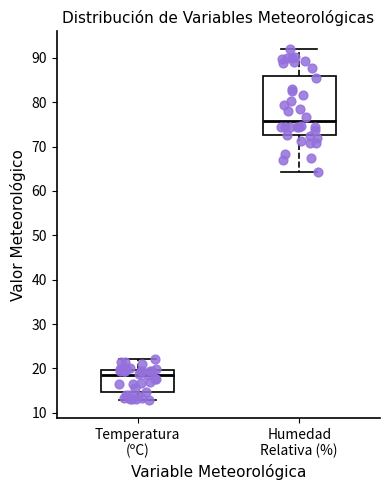

Reading left to right, transcribe this box plot: for each box, give where its median line is, the range the box spans, and where its two whiskers end, as read against the y-axis. The values are not printed on the chart, so give them approximately, as read against the axis.

Temperatura (ºC): median 19, box 15 to 20, whiskers 13 to 22
Humedad Relativa (%): median 76, box 73 to 86, whiskers 64 to 92